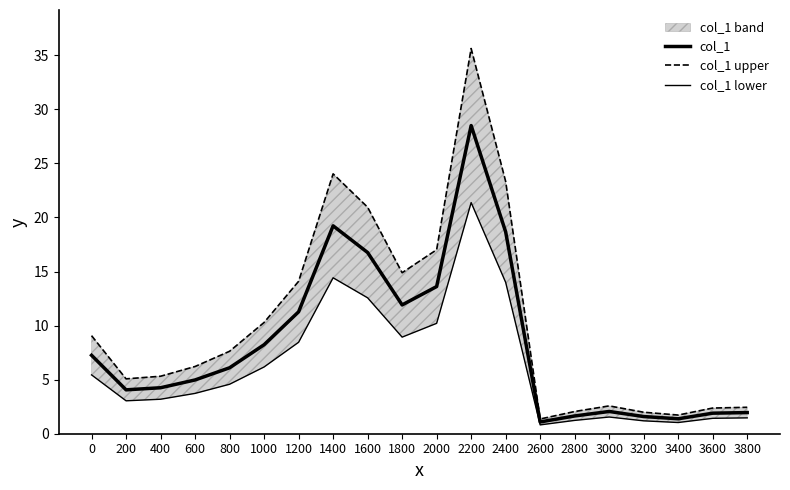

Is this an area chart (filled region under the line)?

No